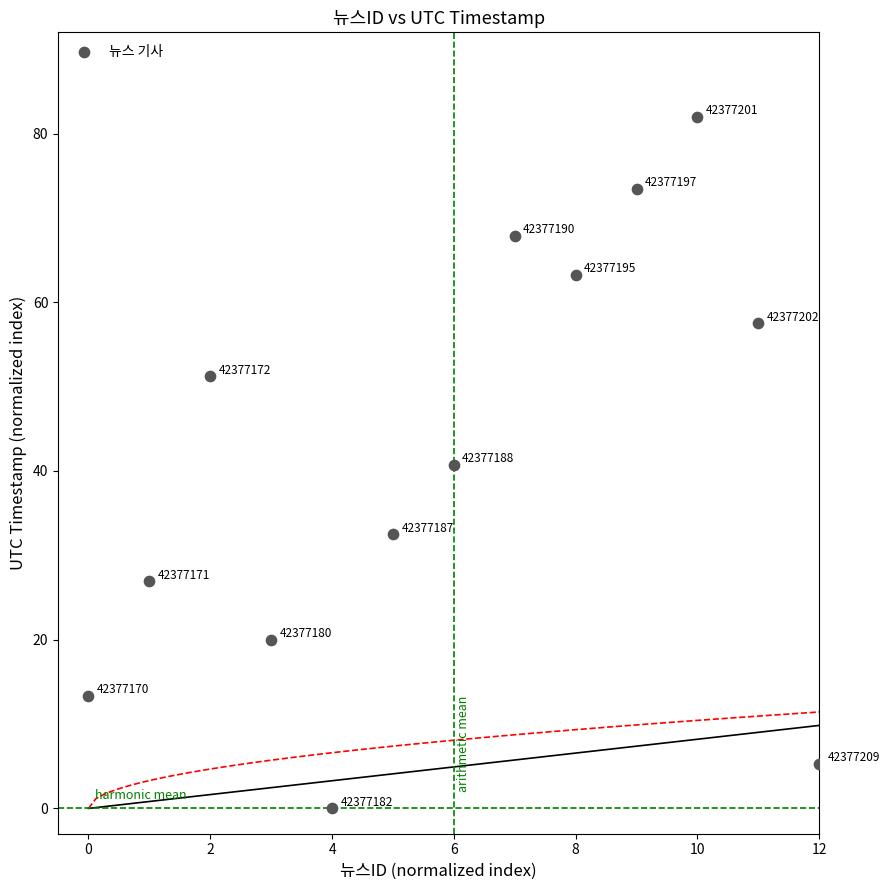

What Y value in the scatter plot is closest to 41?

40.8